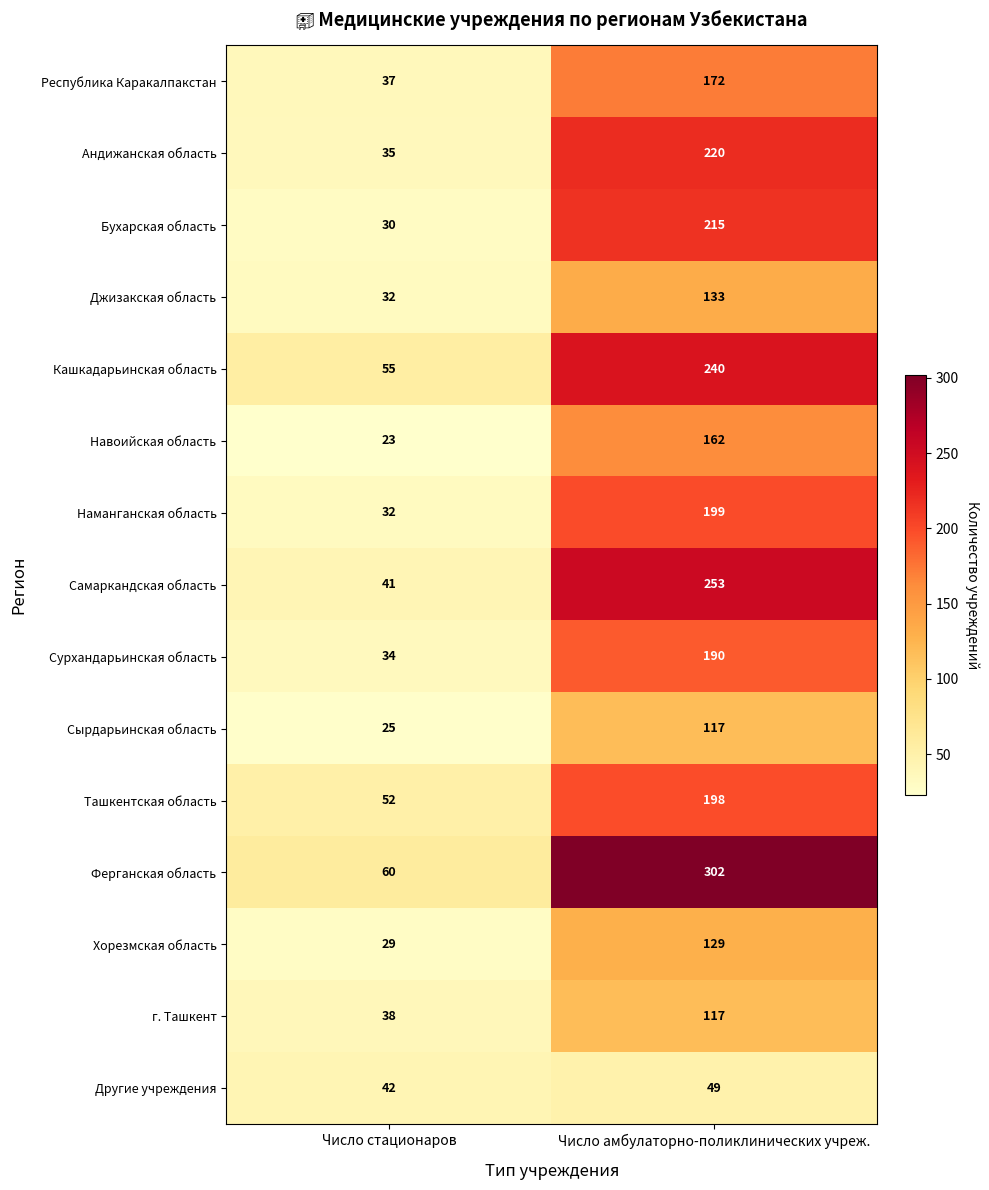

Rank the categories by Хорезмская область value from lowest to highest.

Число стационаров, Число амбулаторно-поликлинических учреж.